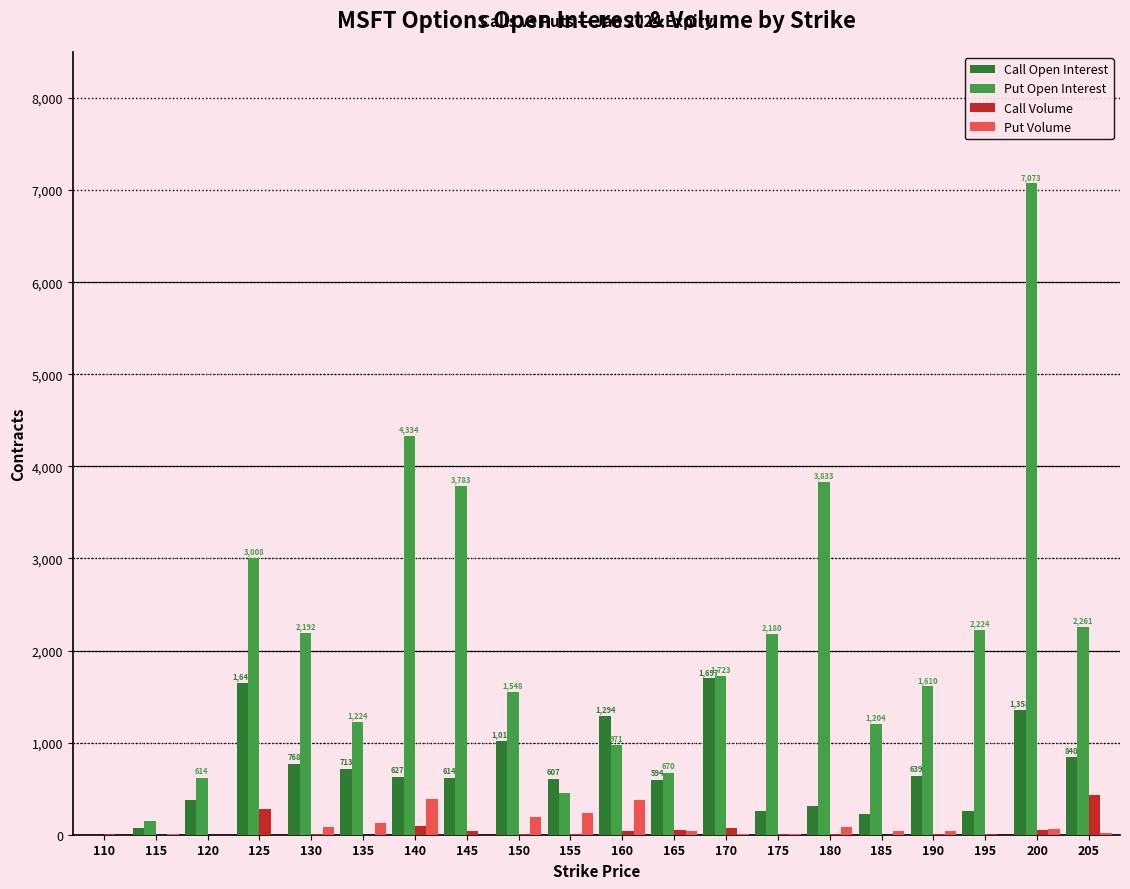

The value of Put Open Interest at 125 is 3008. True or false?

True